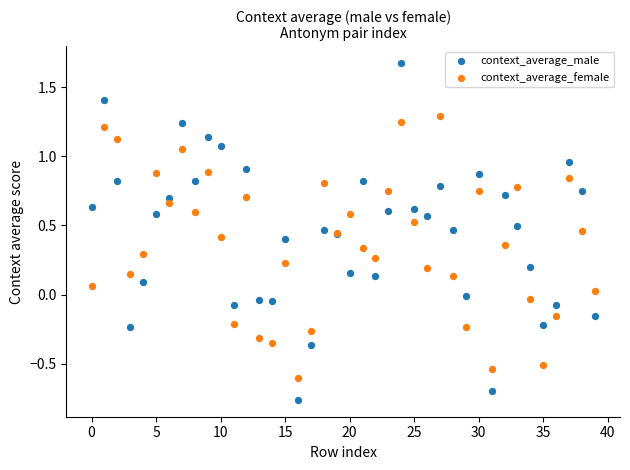

Which series contains the highest Y value?

context_average_male